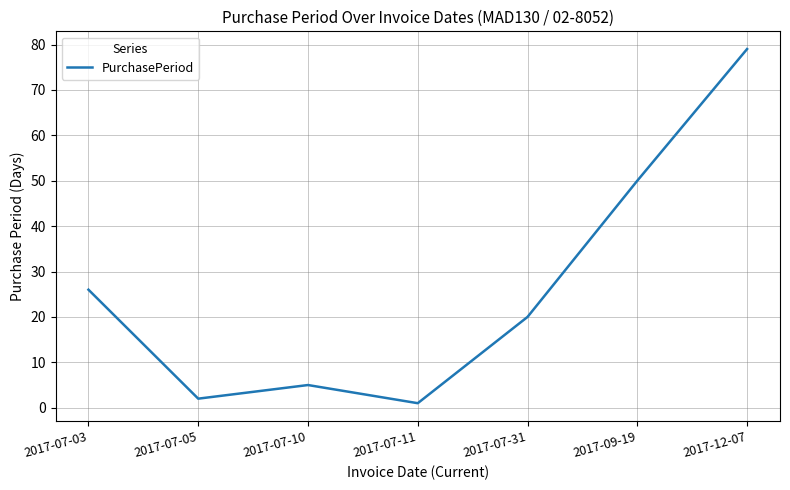

At which label does the data first exceed 20?

2017-07-03